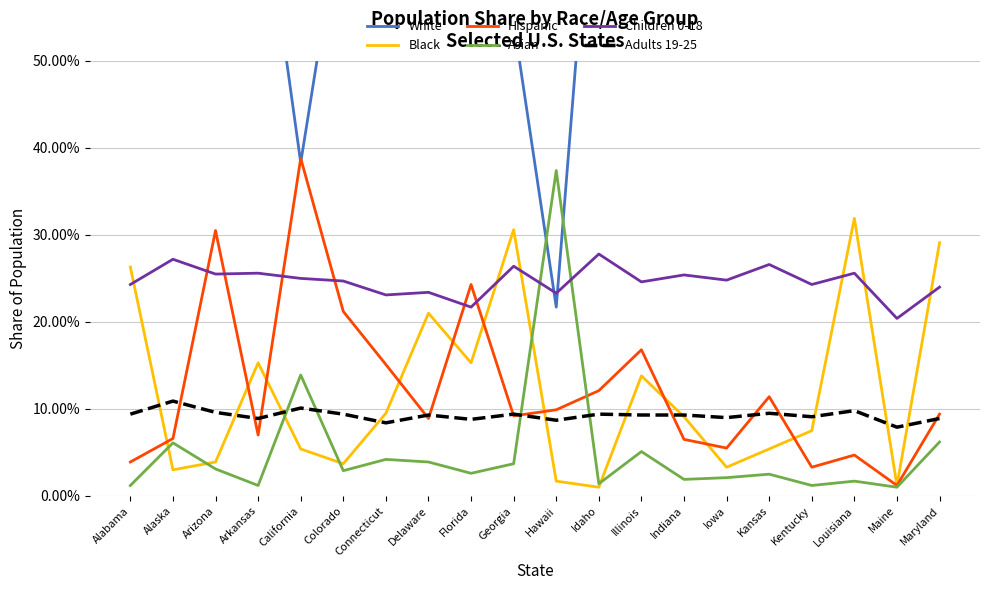

Where do Hispanic and Asian first cross each other?

Georgia and Hawaii